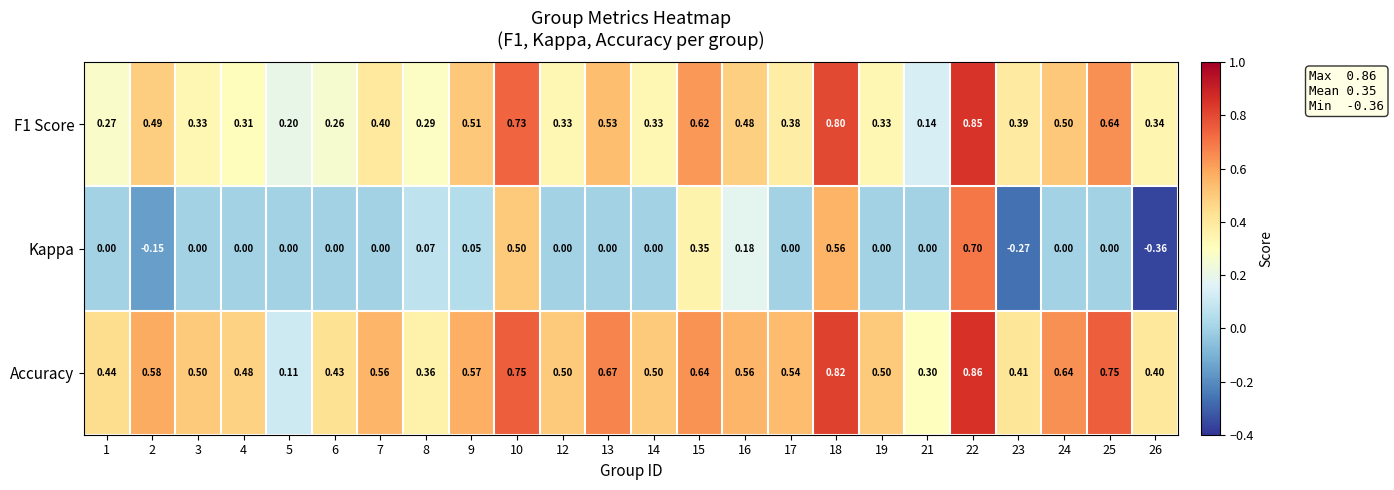

List the series in order of their peak value, lowest first.

Kappa, F1 Score, Accuracy